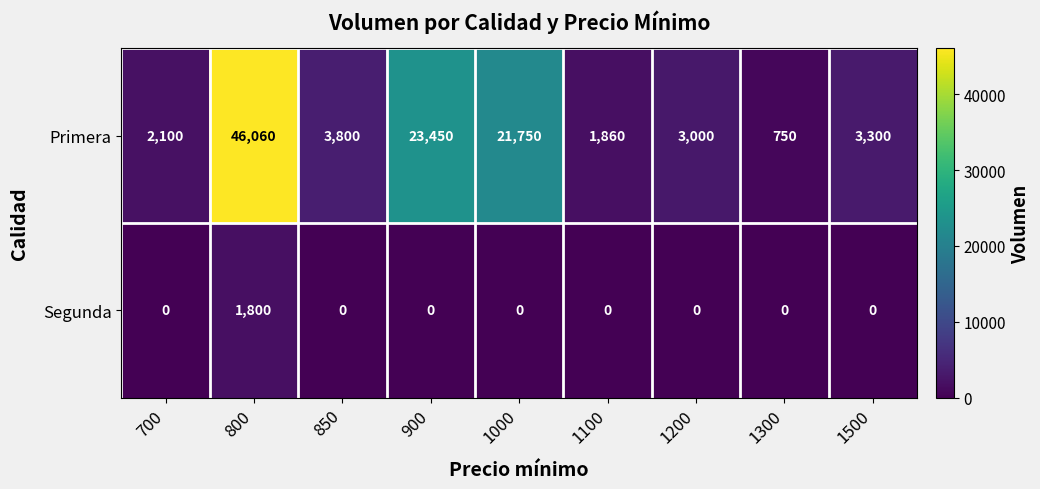

What is the spread (max minus min) of values at 1000?

21750